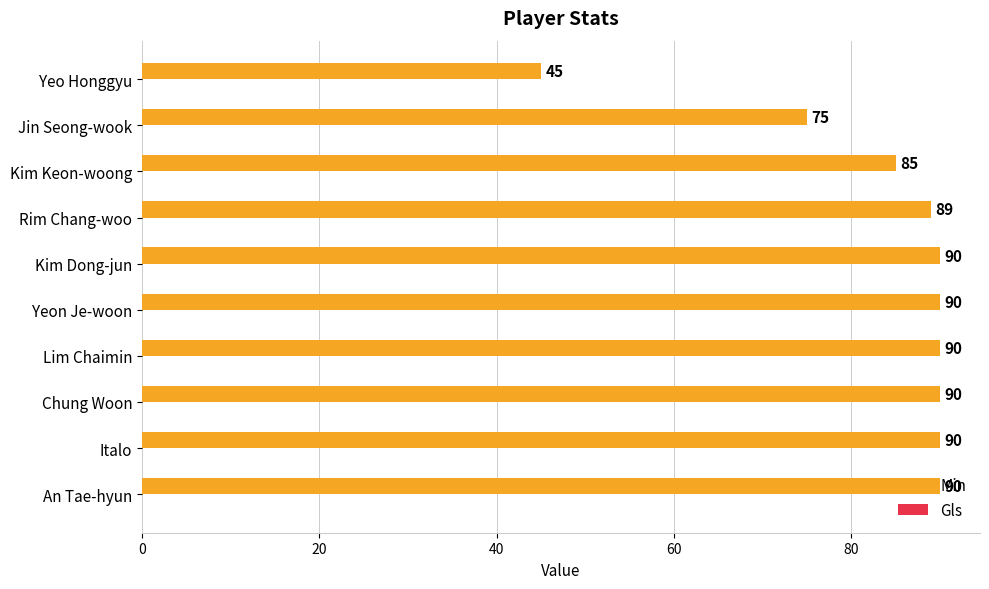

What is the average value?

83